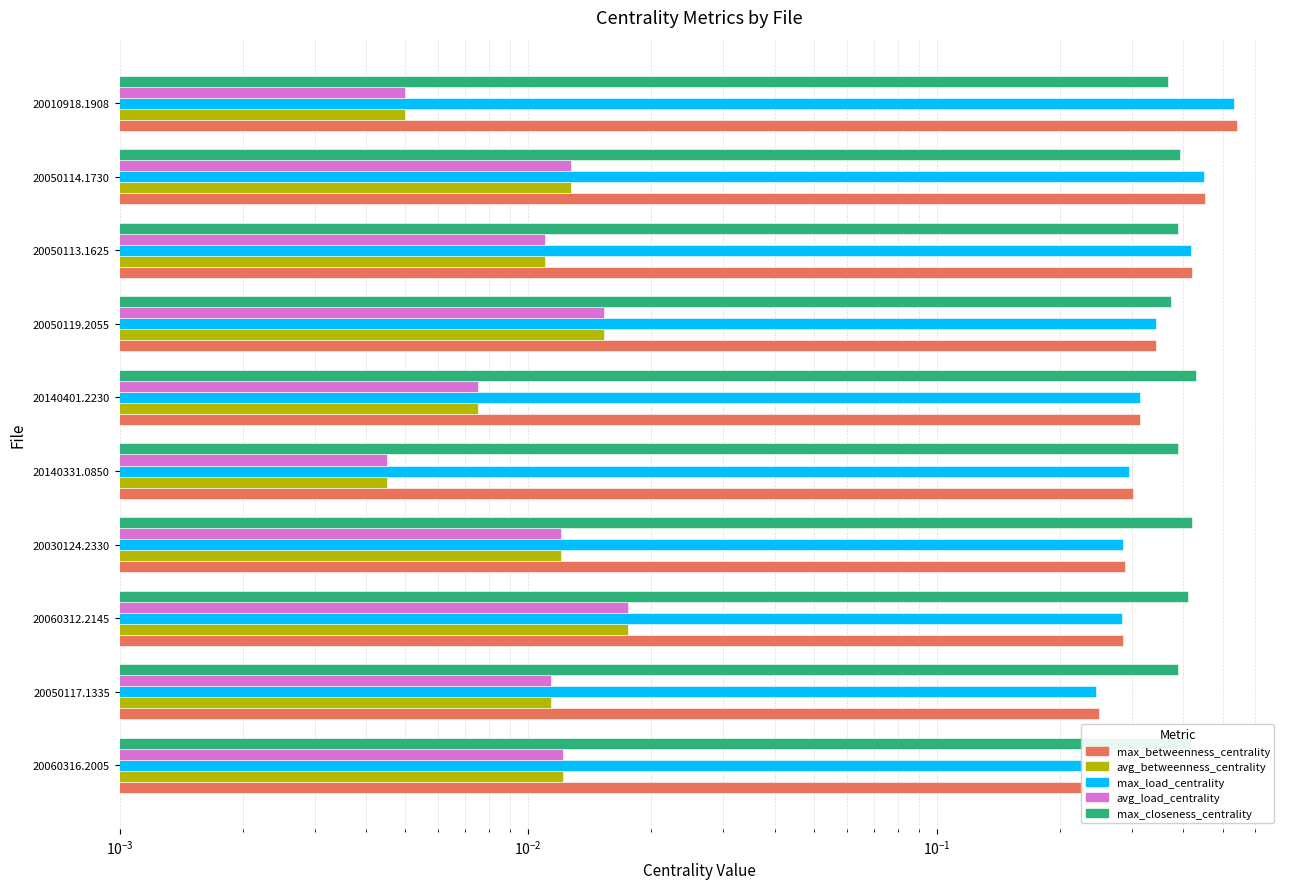

How many distinct data groups are displayed?

5